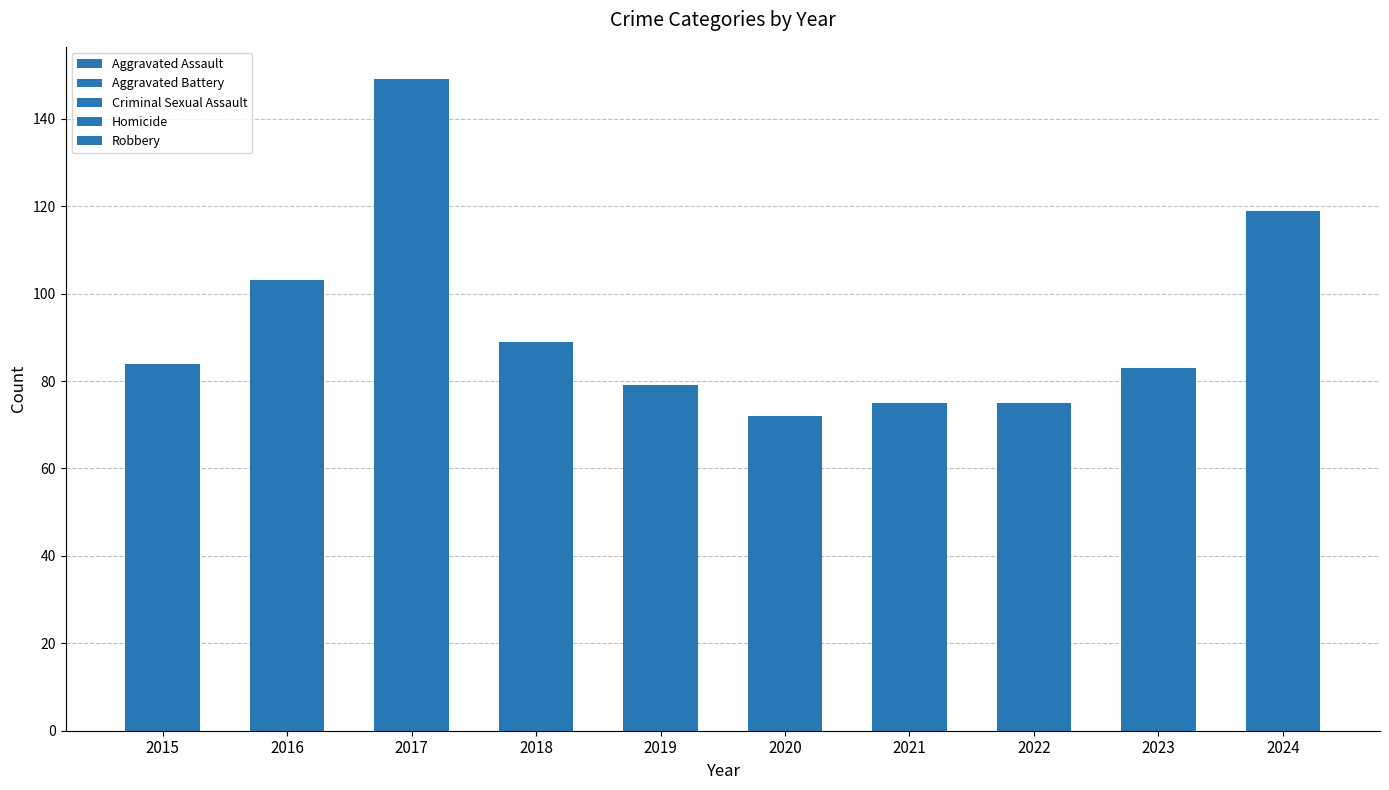

Count the number of data series in this chart.

5